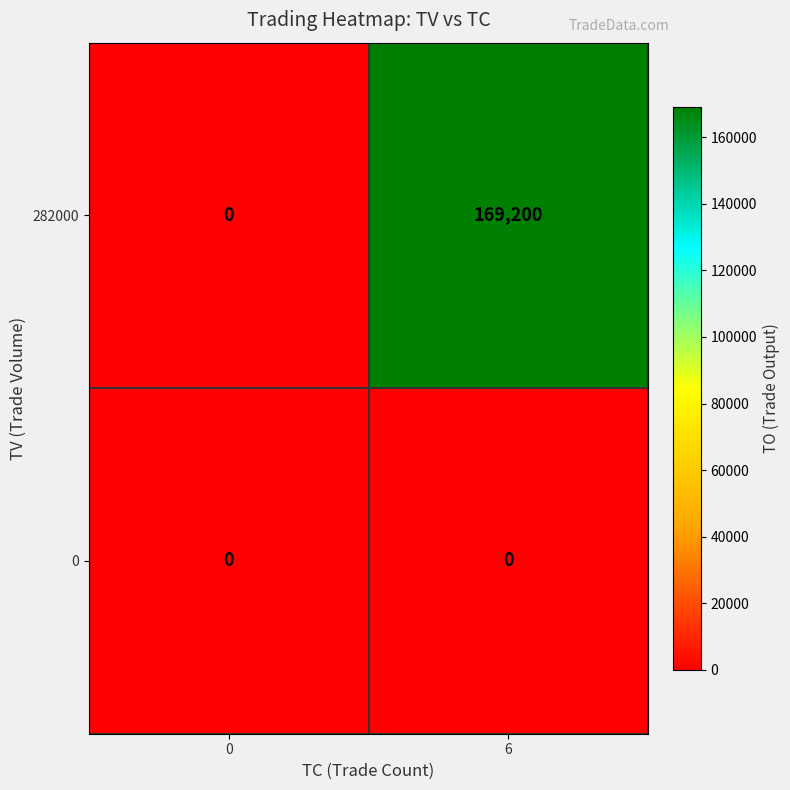

Reading left to right, what are all the values shown in this chart?

282000: 0=0	6=169200
0: 0=0	6=0